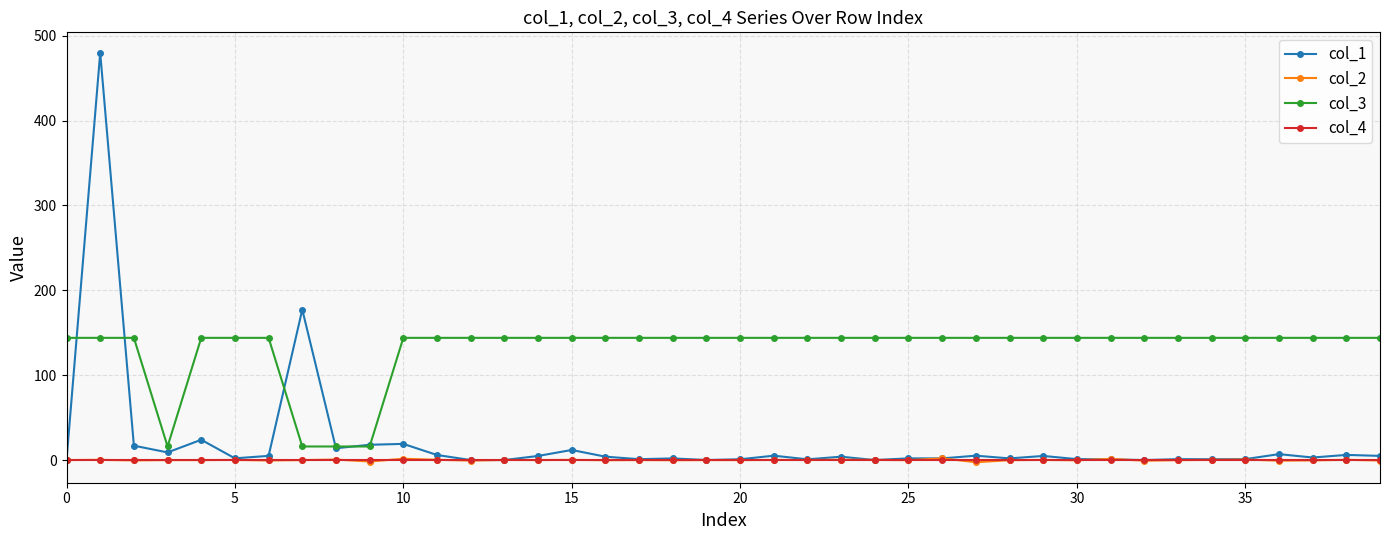

Which series has the largest total across all categories?

col_3